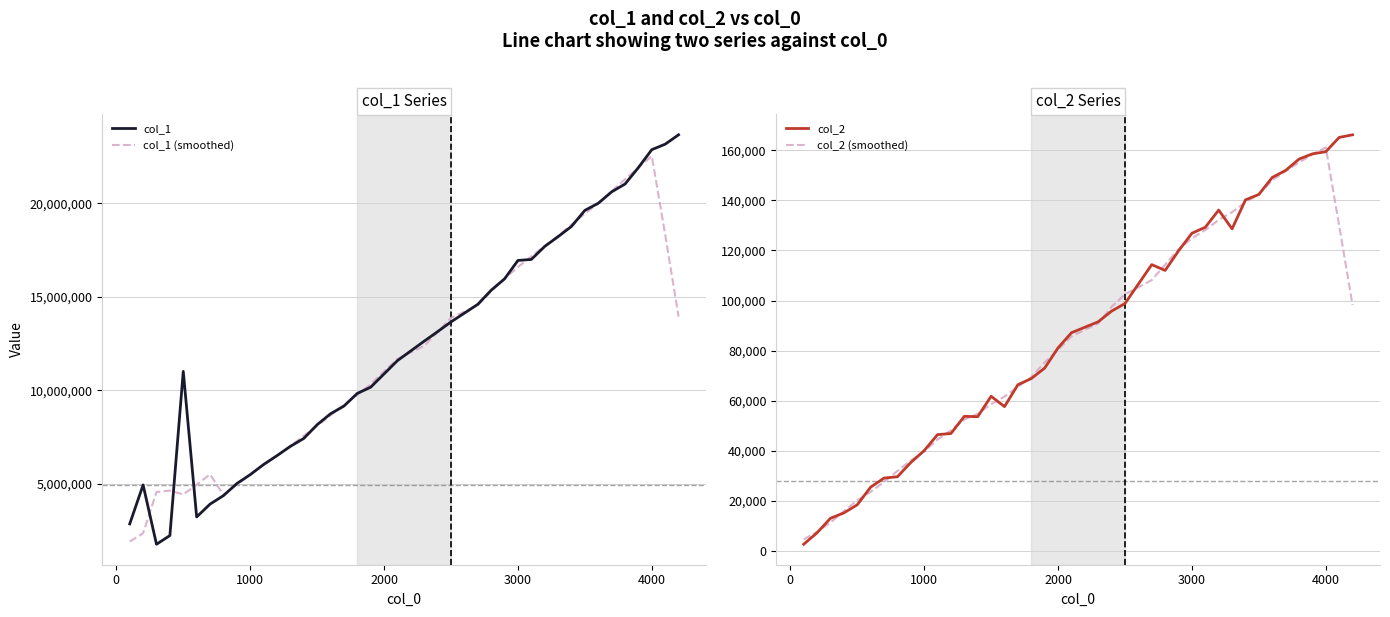

What is the minimum value for col_1 (smoothed)?

1913504.6